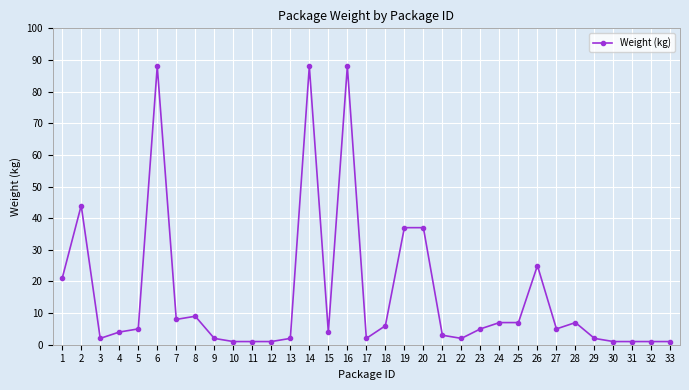

Which has a higher value, 1 or 22?

1